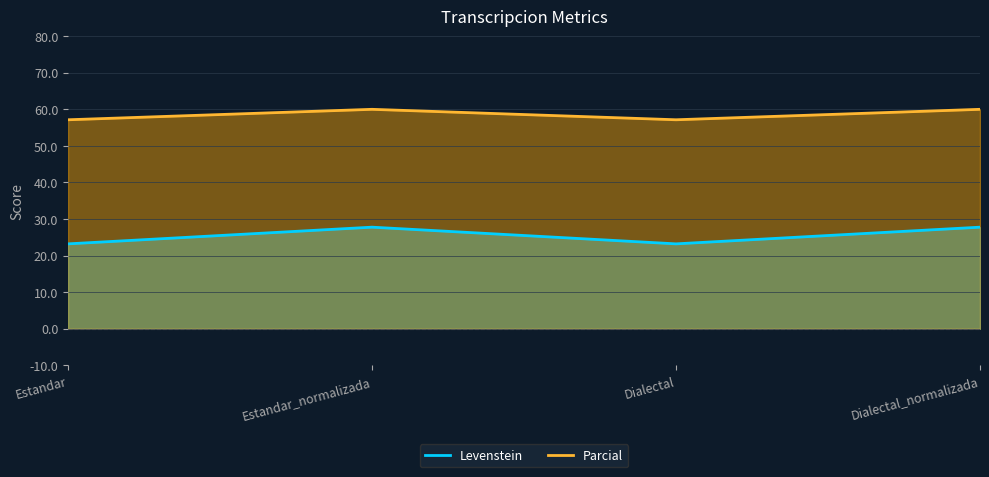

Reading left to right, list all the values displayed in this chart.

Levenstein: Estandar=23.2	Estandar_normalizada=27.8	Dialectal=23.2	Dialectal_normalizada=27.8
Parcial: Estandar=57.1	Estandar_normalizada=60.0	Dialectal=57.1	Dialectal_normalizada=60.0